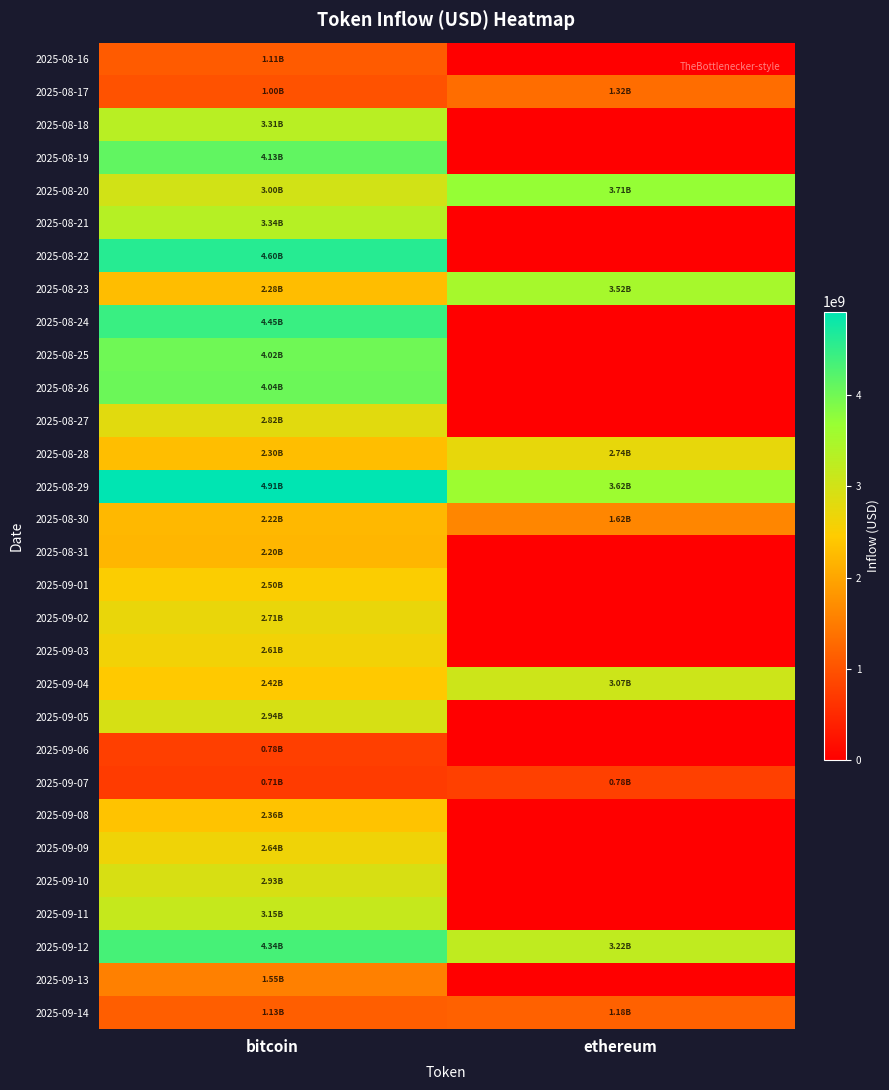

Which has a higher value, bitcoin or ethereum?

bitcoin